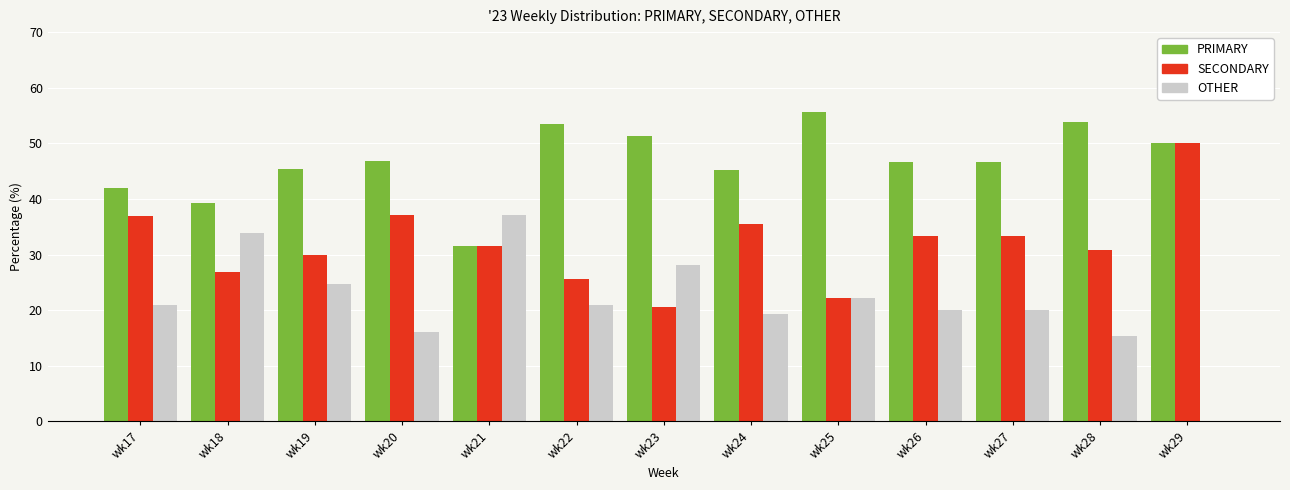

The value of OTHER at wk24 is 19.4. True or false?

True